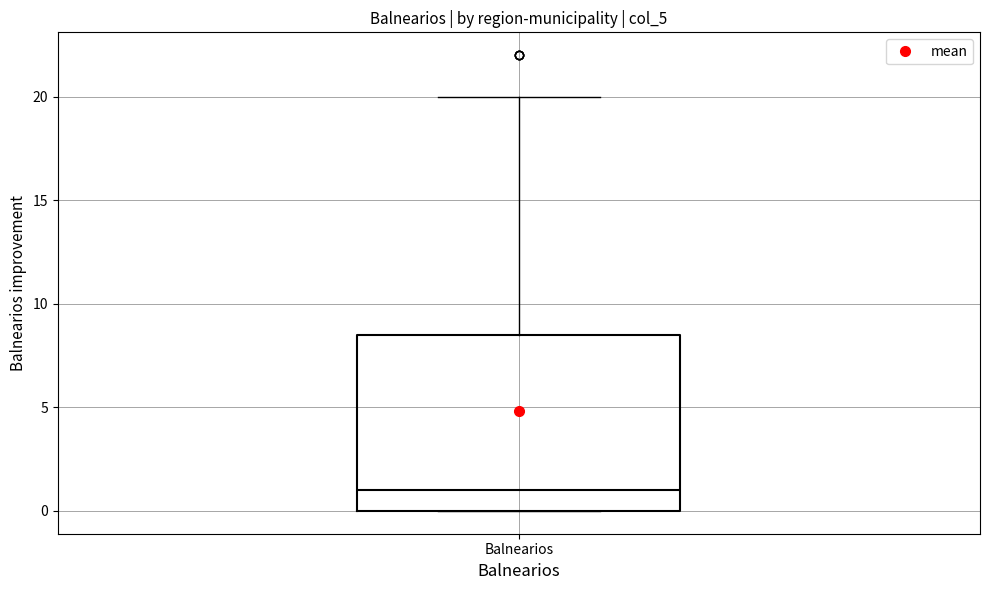

Read this box plot against the y-axis: the position of the median line, the range covered by the box, and the ends of both whiskers. The values are not printed on the chart, so give them approximately, as read against the axis.

median 1.0, box 0.0 to 8.5, whiskers 0.0 to 20.0